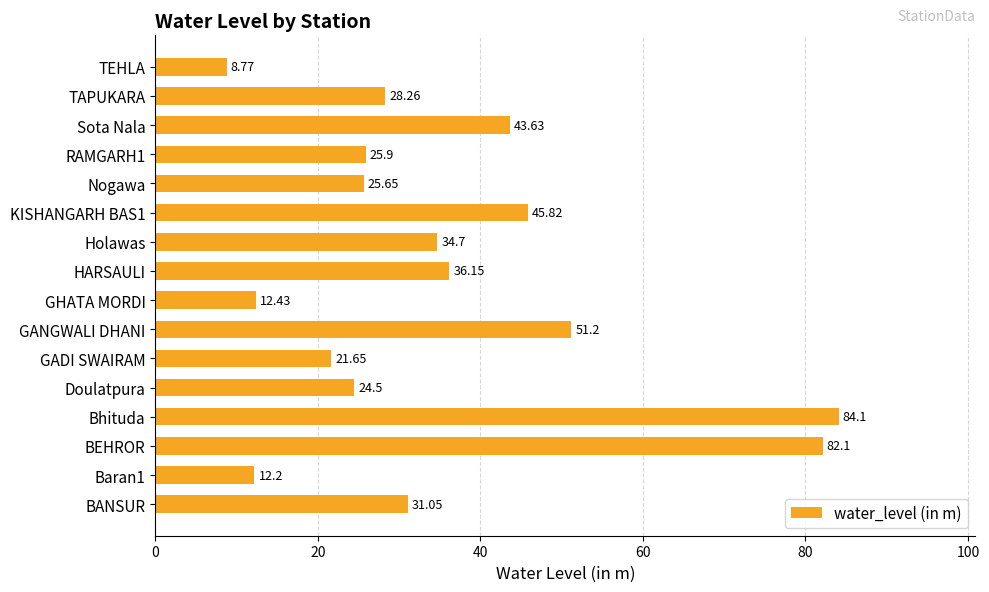

How many data points are above 31?

8